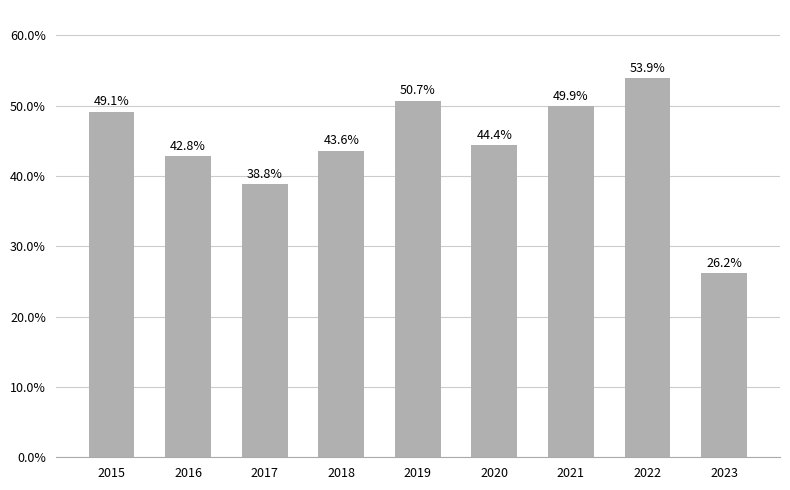

Reading right to left, what are all the values shown in this chart?

26.2	53.9	49.9	44.4	50.7	43.6	38.8	42.8	49.1